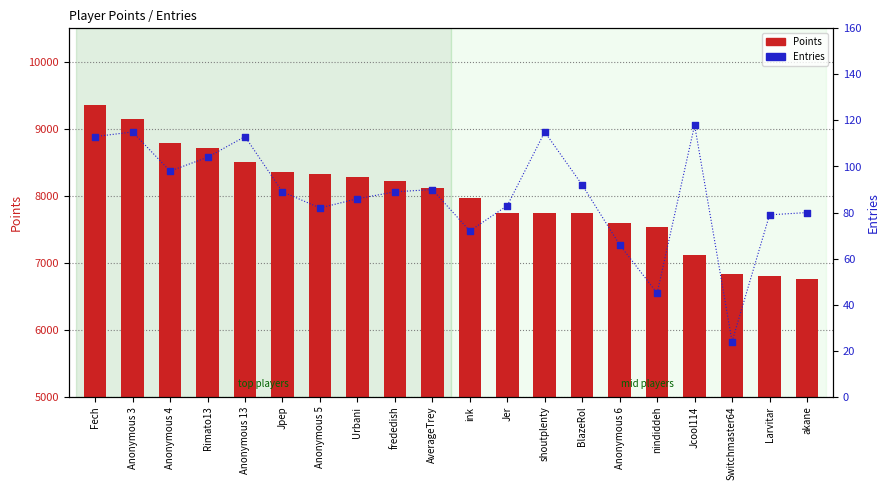

Which series contains the lowest Y value?

Entries